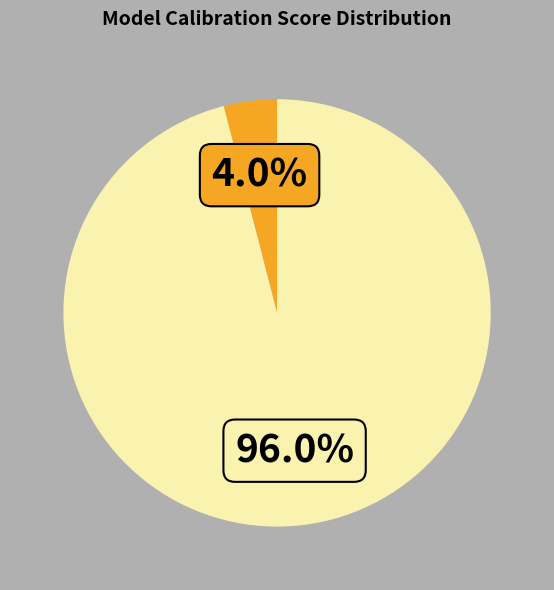

Is there any slice that represents more than half of the pie?

Yes